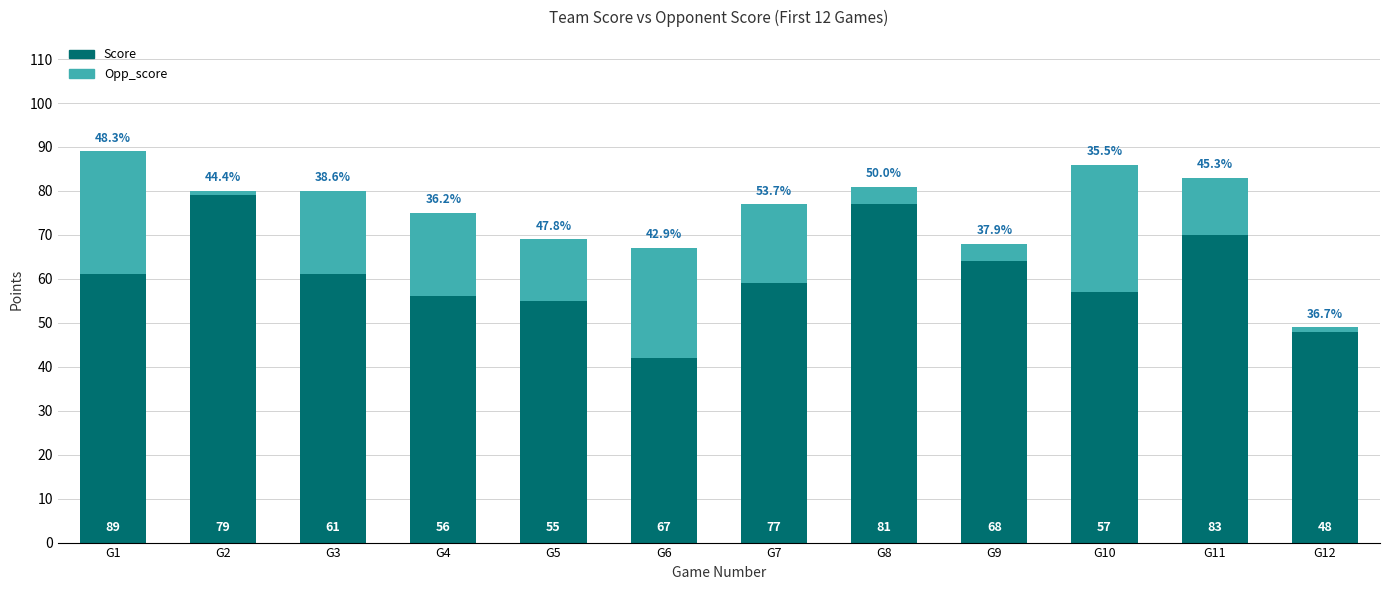

Where does the Score series first go above 61?

G2